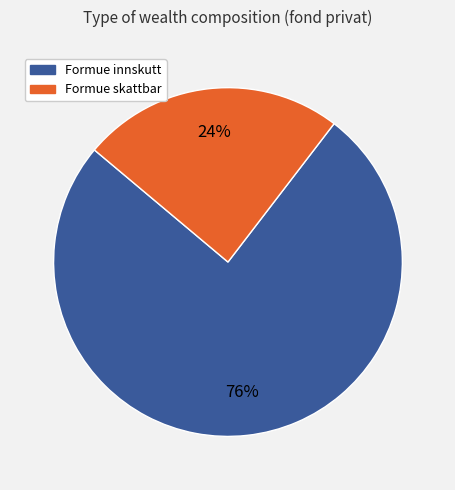

Is there any slice that represents more than half of the pie?

Yes